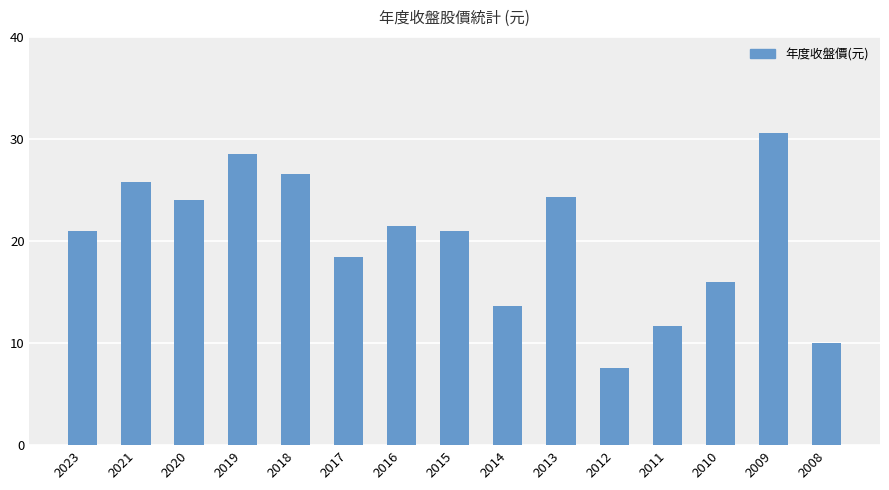

What is the value of the 7th bar from the left?

21.5